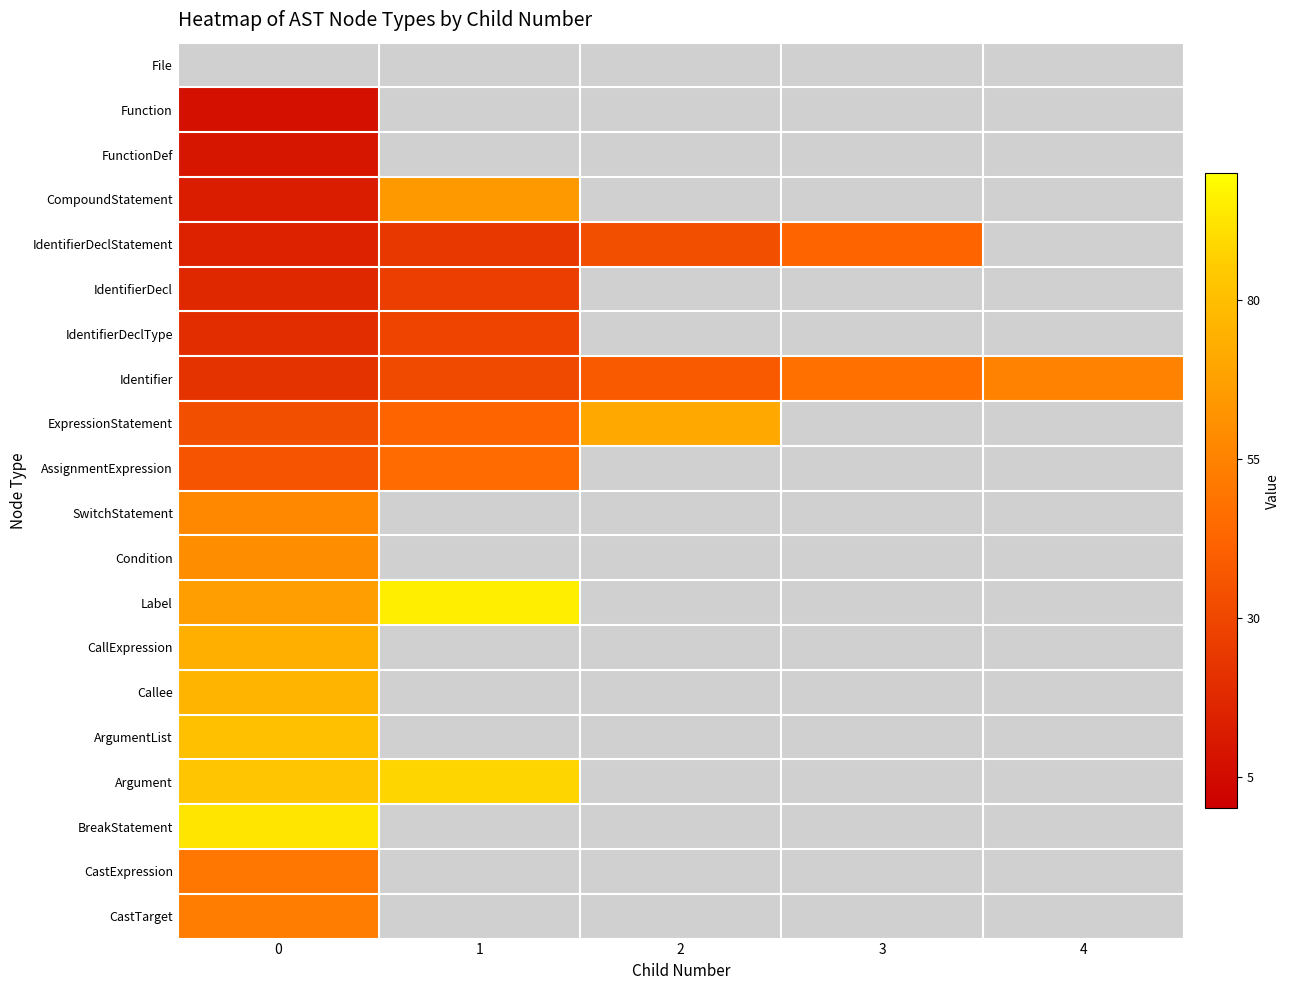

What is the greatest value displayed?

95.0